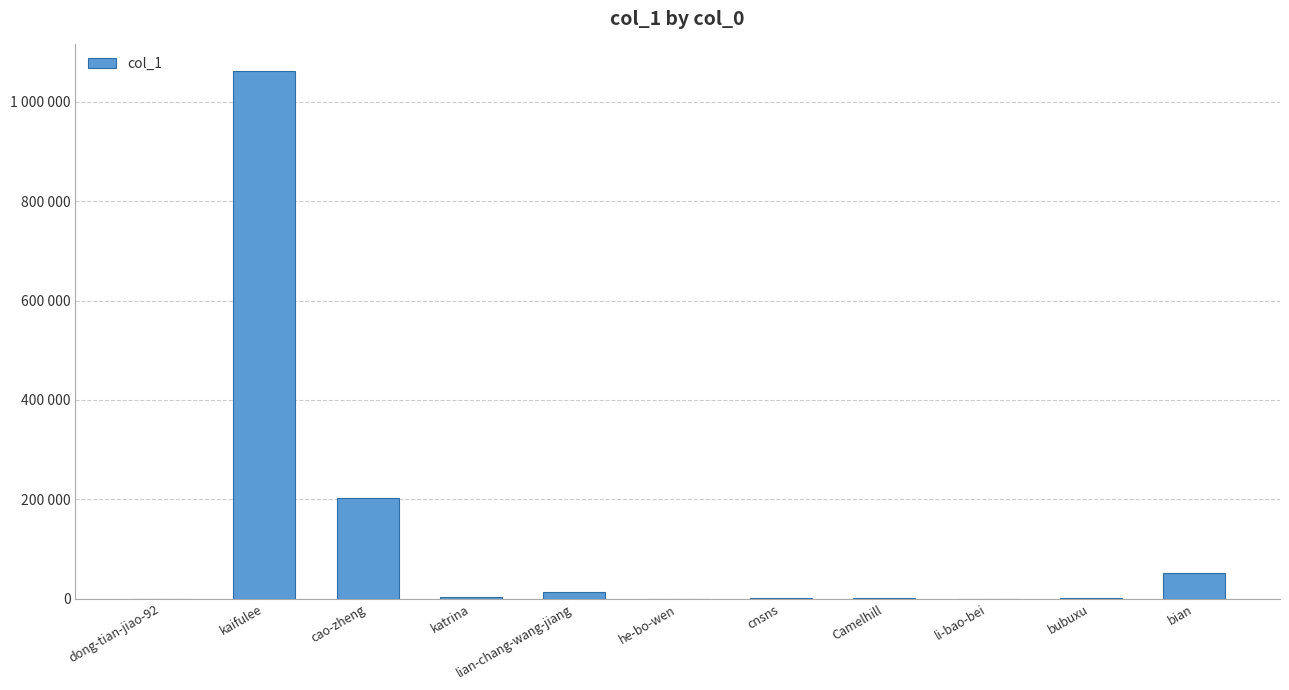

What is the value of the 11th bar from the left?

51514